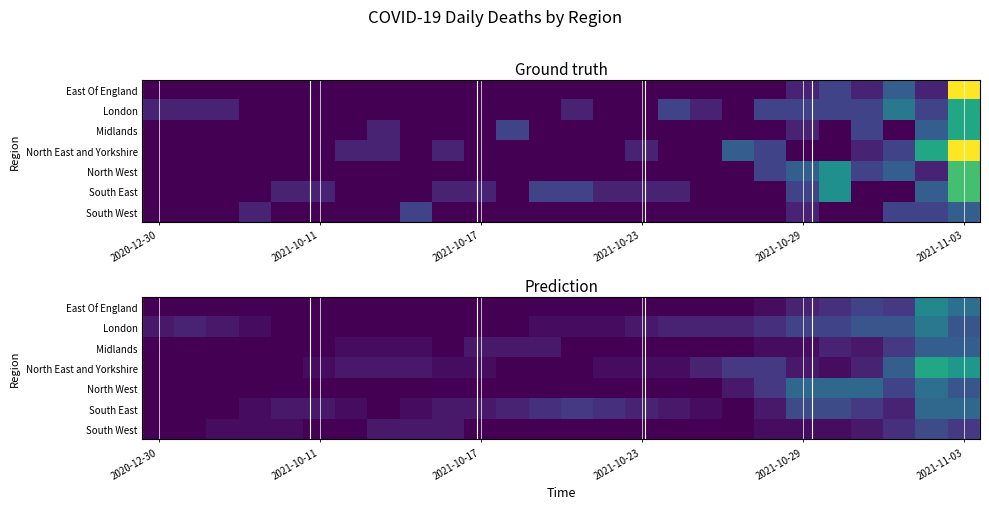

How many data points does each series have?

26